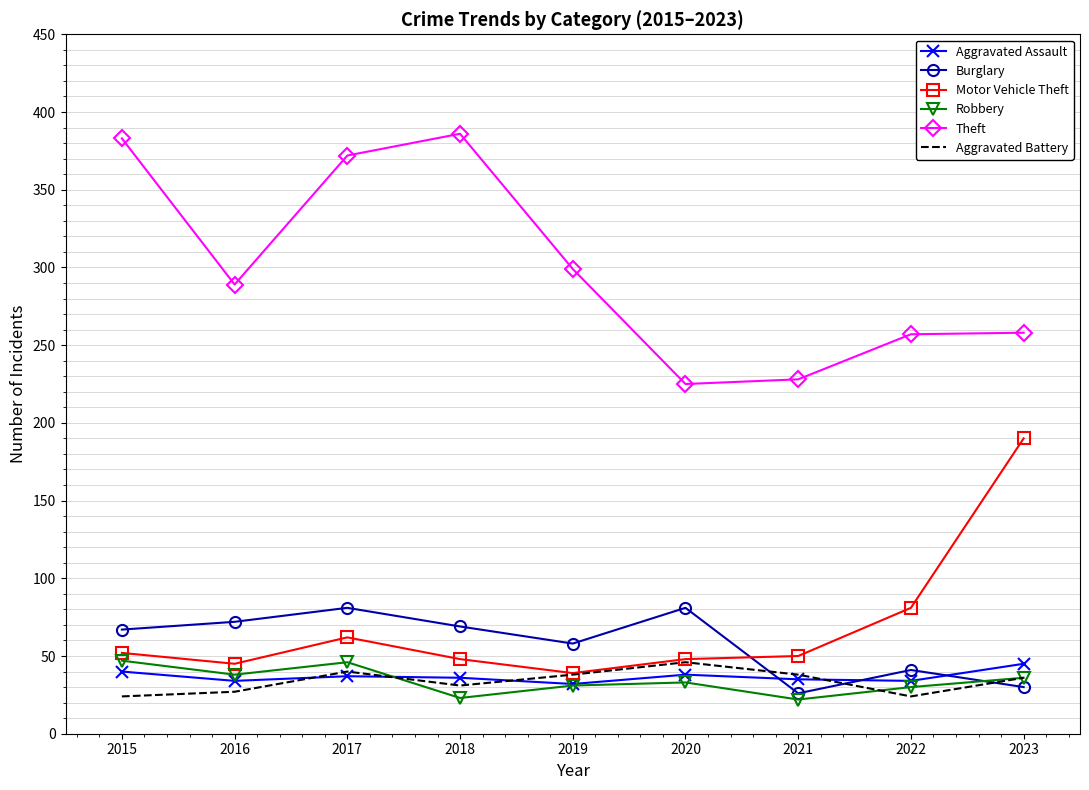

What is the difference between the Burglary values at 2018 and 2021?

43